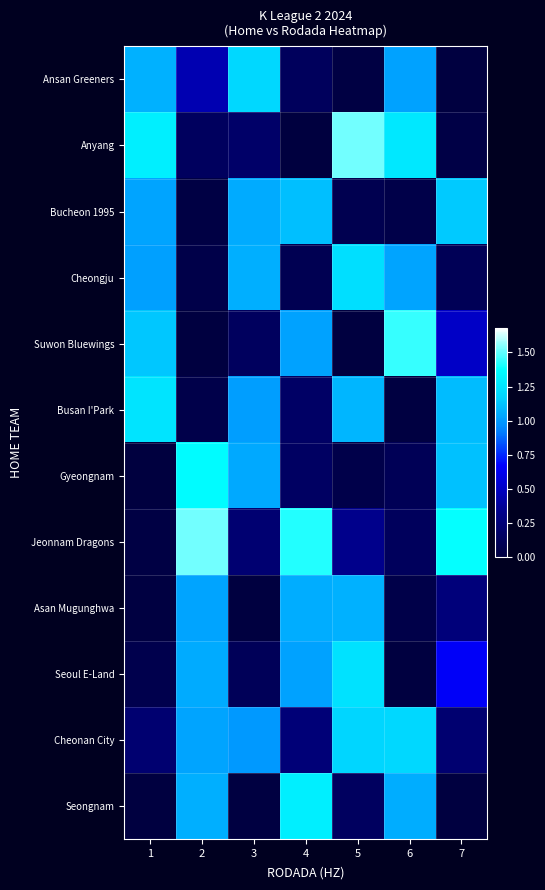

How many series are shown in this chart?

12